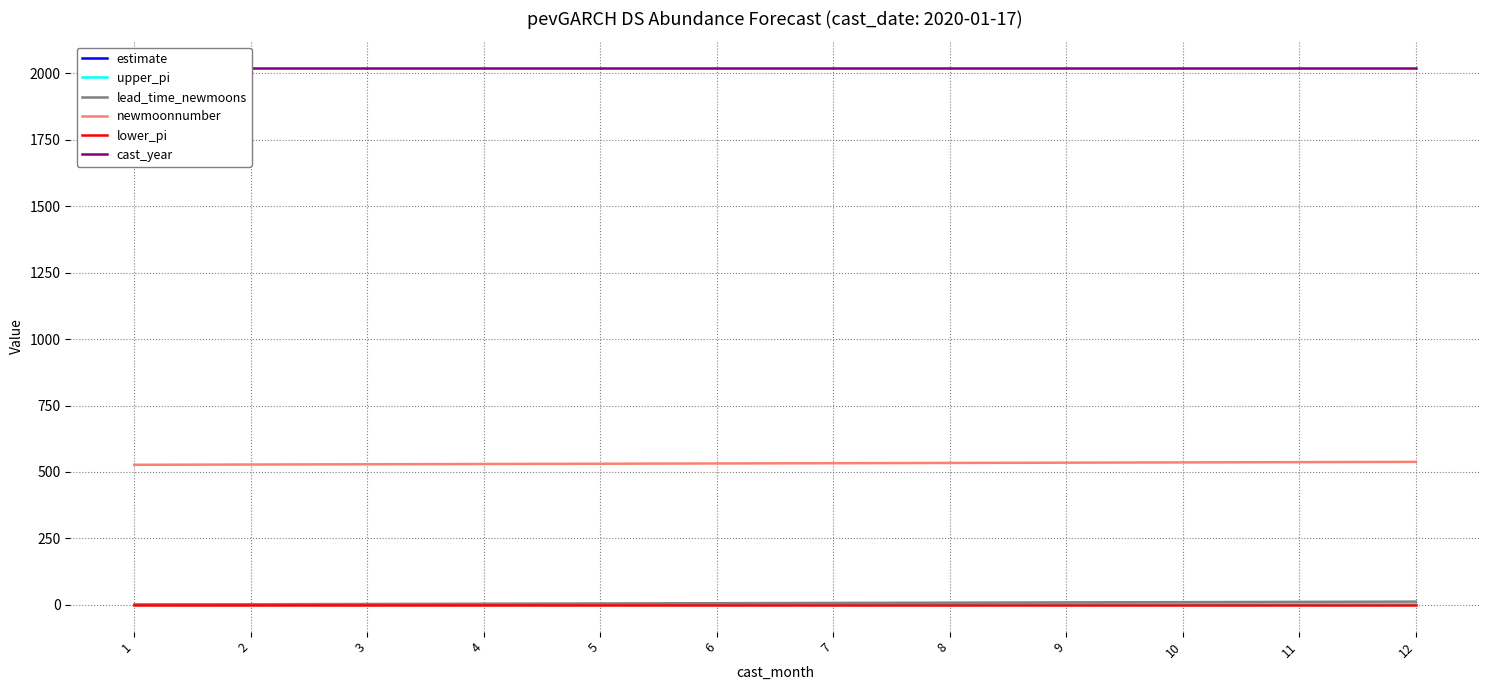

Which label corresponds to the smallest value in the chart?

1